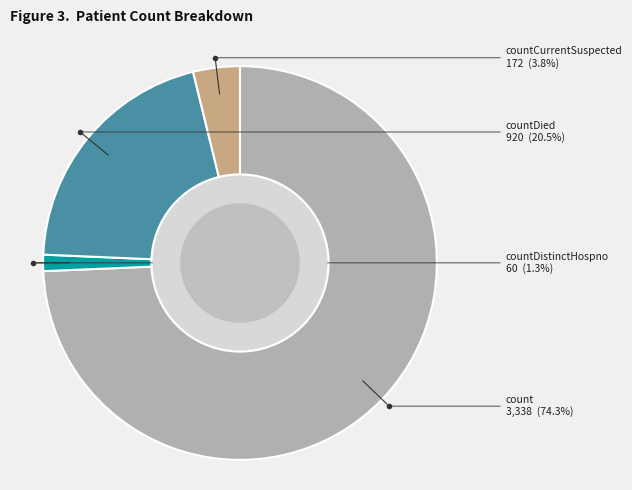

How many slices are in this pie chart?

4